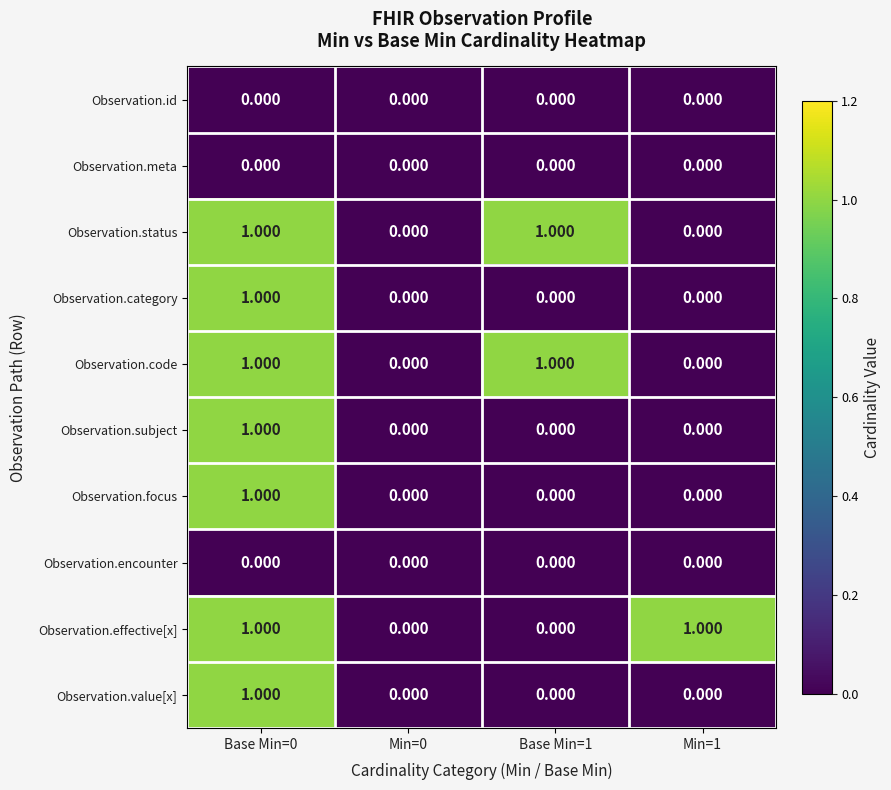

Reading left to right, what are all the values shown in this chart?

Observation.id: Base Min=0=0	Min=0=0	Base Min=1=0	Min=1=0
Observation.meta: Base Min=0=0	Min=0=0	Base Min=1=0	Min=1=0
Observation.status: Base Min=0=1	Min=0=0	Base Min=1=1	Min=1=0
Observation.category: Base Min=0=1	Min=0=0	Base Min=1=0	Min=1=0
Observation.code: Base Min=0=1	Min=0=0	Base Min=1=1	Min=1=0
Observation.subject: Base Min=0=1	Min=0=0	Base Min=1=0	Min=1=0
Observation.focus: Base Min=0=1	Min=0=0	Base Min=1=0	Min=1=0
Observation.encounter: Base Min=0=0	Min=0=0	Base Min=1=0	Min=1=0
Observation.effective[x]: Base Min=0=1	Min=0=0	Base Min=1=0	Min=1=1
Observation.value[x]: Base Min=0=1	Min=0=0	Base Min=1=0	Min=1=0